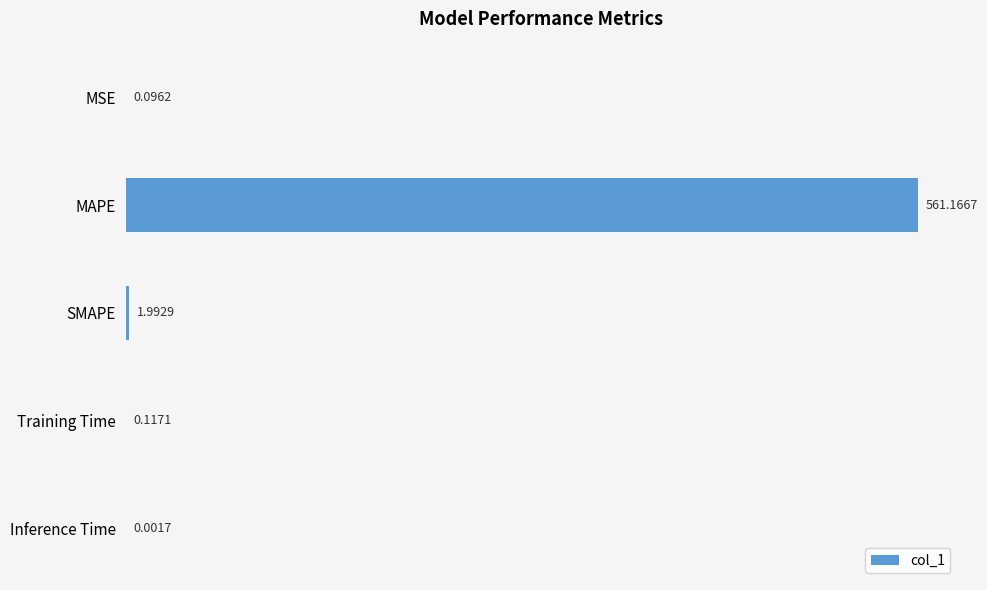

What is the sum of the values at Inference Time and MAPE?

561.2